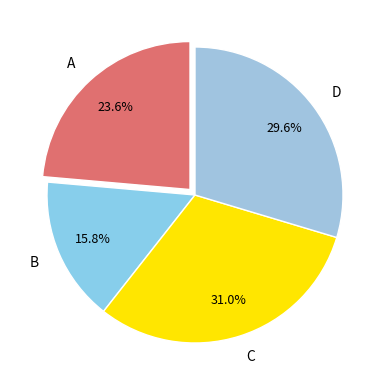

Rank the categories by value from lowest to highest.

B, A, D, C